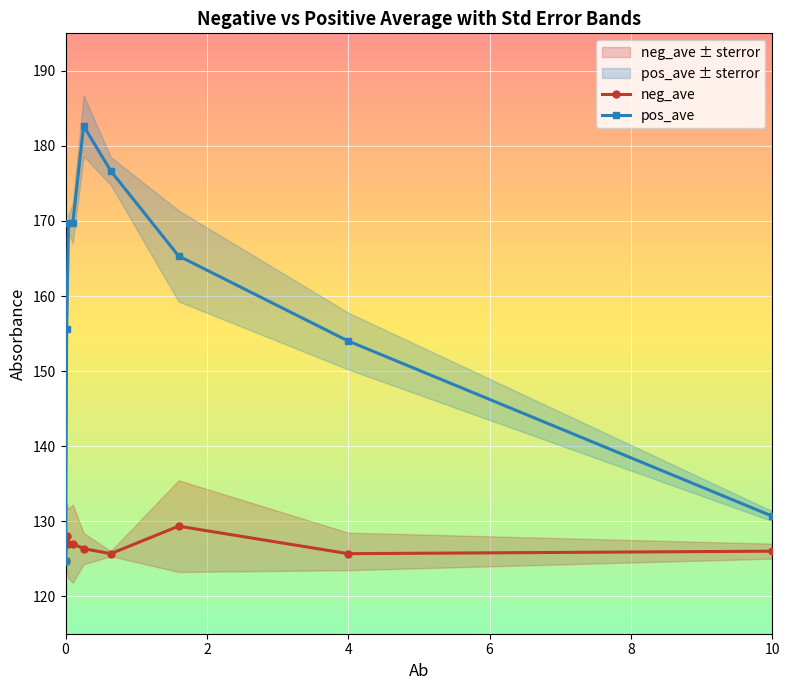

What is the lowest value of the pos_ave series?

124.7